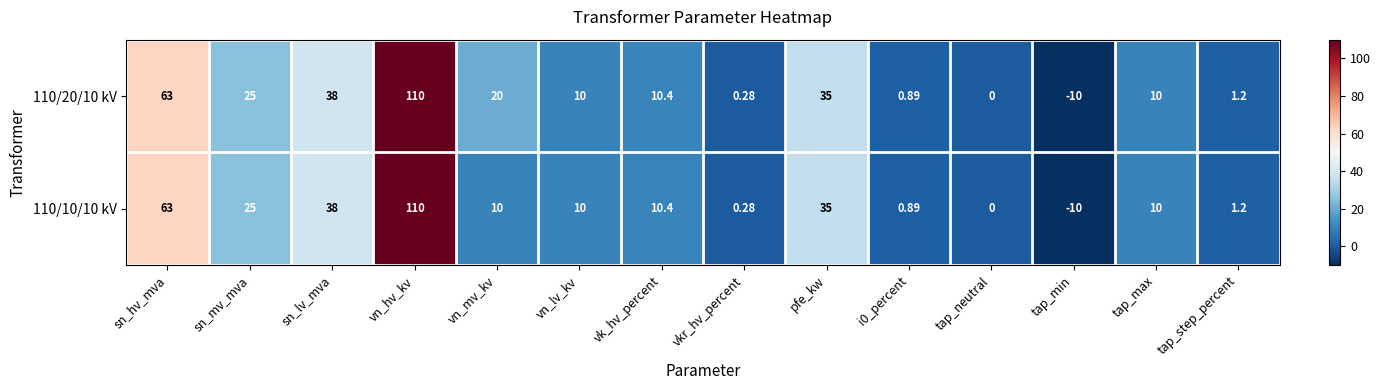

Rank the series by their average value, from lowest to highest.

110/10/10 kV, 110/20/10 kV